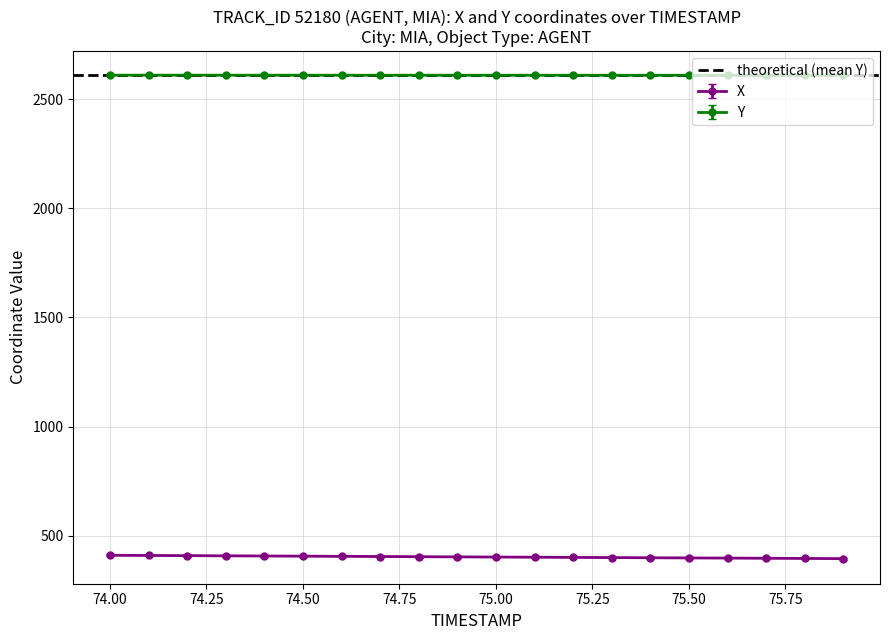

What is the lowest value of the X series?

395.7